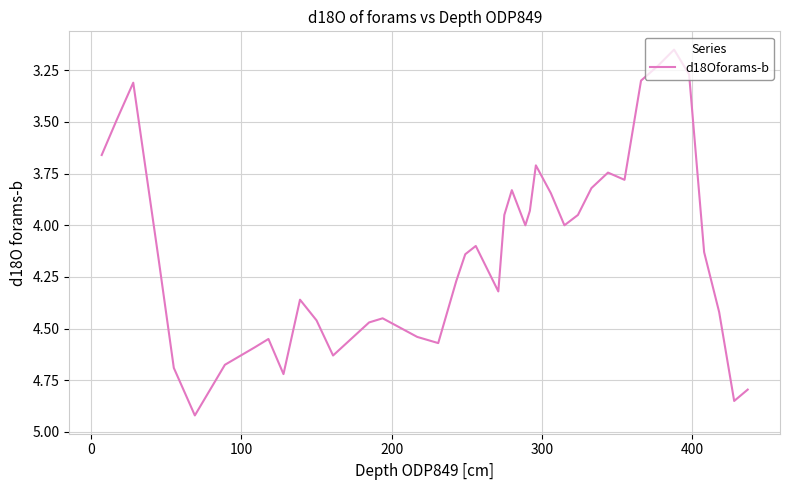

How many lines are shown in the chart?

1